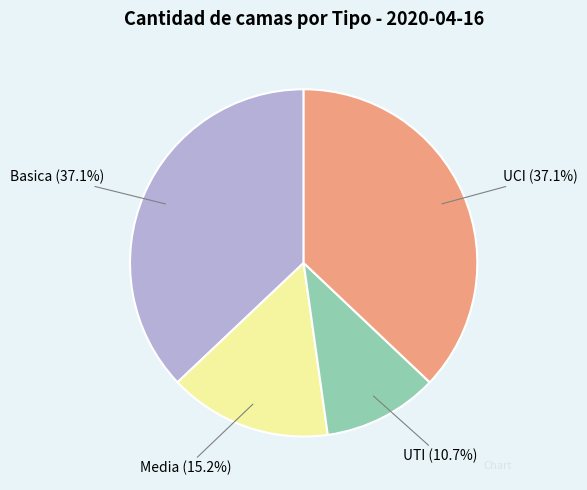

How many slices are in this pie chart?

4